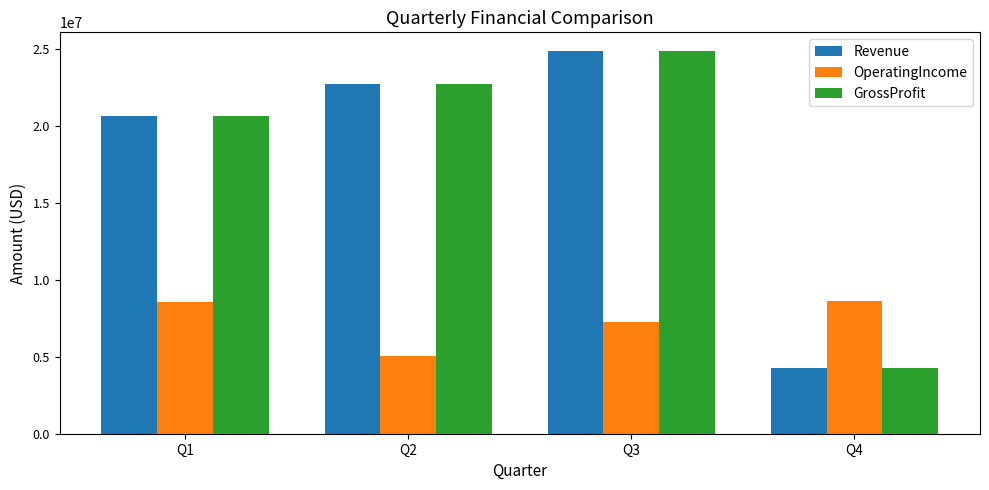

What is the total value across all series at Q2?

50480000